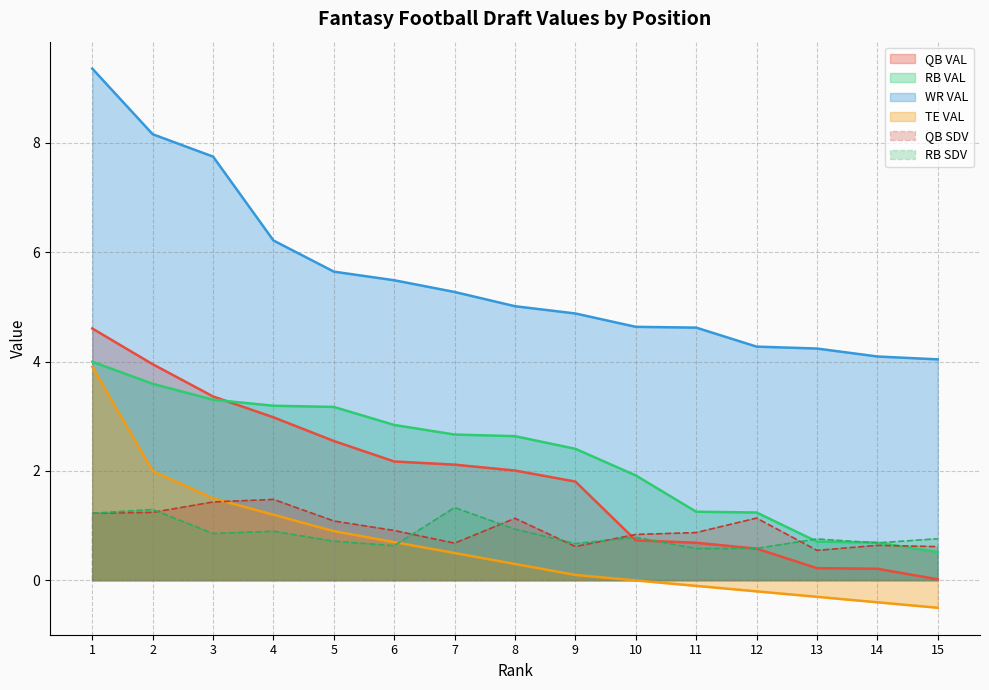

What is the difference between the maximum and minimum values in the WR VAL series?

5.3